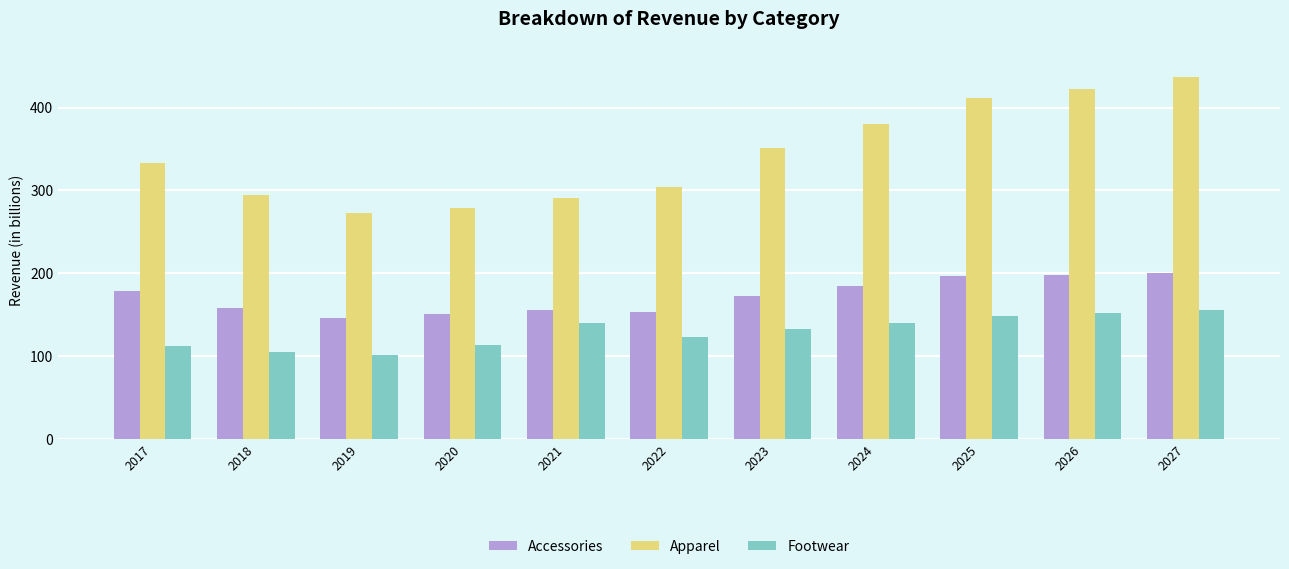

Are the bars grouped side by side (vs. stacked)?

Yes